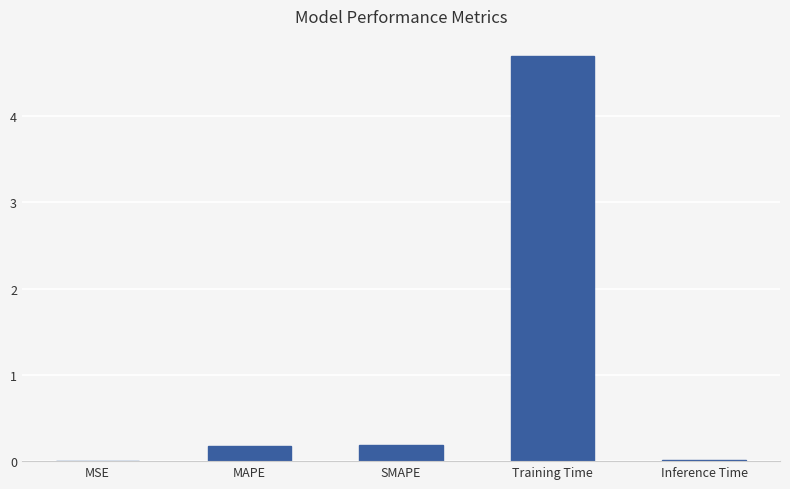

Read the value at Training Time.

4.7